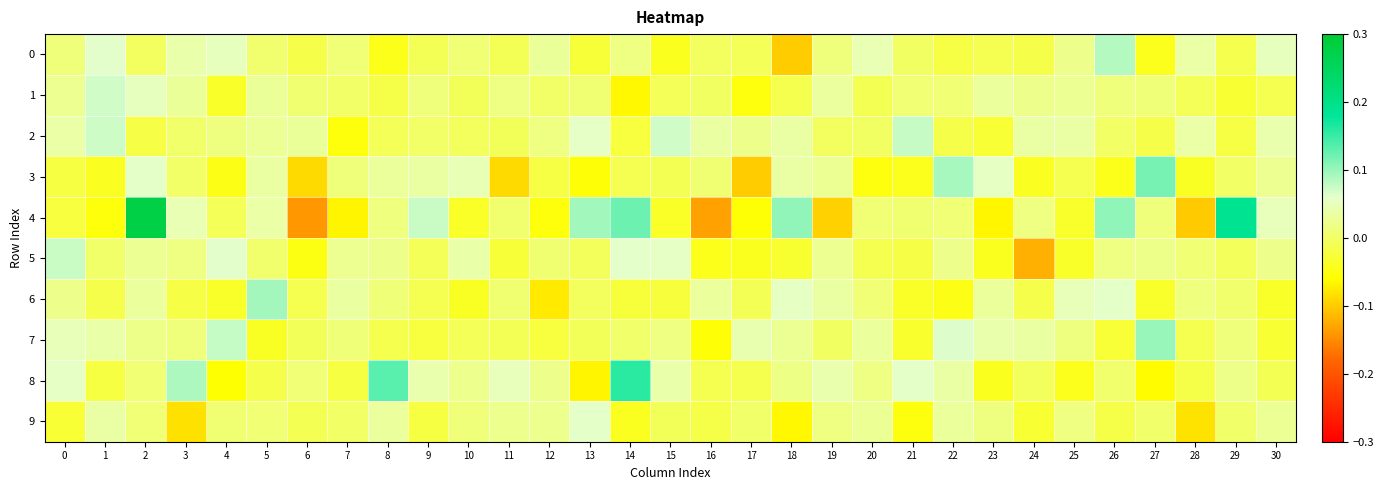

Reading right to left, extract all data points from this chart.

0: 30=0.1	29=-0.0	28=0.0	27=-0.0	26=0.1	25=0.0	24=-0.0	23=-0.0	22=-0.0	21=-0.0	20=0.0	19=0.0	18=-0.1	17=-0.0	16=-0.0	15=-0.0	14=0.0	13=-0.0	12=0.0	11=-0.0	10=0.0	9=-0.0	8=-0.0	7=0.0	6=-0.0	5=0.0	4=0.1	3=0.0	2=-0.0	1=0.1	0=0.0
1: 30=-0.0	29=-0.0	28=-0.0	27=0.0	26=0.0	25=0.0	24=0.0	23=0.0	22=0.0	21=0.0	20=-0.0	19=0.0	18=-0.0	17=-0.1	16=-0.0	15=-0.0	14=-0.1	13=0.0	12=0.0	11=0.0	10=-0.0	9=0.0	8=-0.0	7=0.0	6=0.0	5=0.0	4=-0.0	3=0.0	2=0.1	1=0.1	0=0.0
2: 30=0.0	29=-0.0	28=0.0	27=-0.0	26=-0.0	25=0.0	24=0.0	23=-0.0	22=-0.0	21=0.1	20=-0.0	19=-0.0	18=0.0	17=0.0	16=0.0	15=0.1	14=-0.0	13=0.1	12=0.0	11=-0.0	10=-0.0	9=0.0	8=-0.0	7=-0.1	6=0.0	5=0.0	4=0.0	3=0.0	2=-0.0	1=0.1	0=0.0
3: 30=0.0	29=-0.0	28=-0.0	27=0.1	26=-0.0	25=-0.0	24=-0.0	23=0.1	22=0.1	21=-0.0	20=-0.1	19=0.0	18=0.0	17=-0.1	16=0.0	15=-0.0	14=-0.0	13=-0.1	12=-0.0	11=-0.1	10=0.0	9=0.0	8=0.0	7=0.0	6=-0.1	5=0.0	4=-0.0	3=0.0	2=0.1	1=-0.0	0=-0.0
4: 30=0.0	29=0.2	28=-0.1	27=0.0	26=0.1	25=-0.0	24=0.0	23=-0.1	22=0.0	21=0.0	20=0.0	19=-0.1	18=0.1	17=-0.1	16=-0.1	15=-0.0	14=0.1	13=0.1	12=-0.1	11=0.0	10=-0.0	9=0.1	8=0.0	7=-0.1	6=-0.1	5=0.0	4=-0.0	3=0.0	2=0.3	1=-0.1	0=-0.0
5: 30=0.0	29=-0.0	28=0.0	27=0.0	26=0.0	25=-0.0	24=-0.1	23=-0.0	22=0.0	21=-0.0	20=-0.0	19=0.0	18=-0.0	17=-0.0	16=-0.0	15=0.1	14=0.1	13=-0.0	12=0.0	11=-0.0	10=0.0	9=-0.0	8=0.0	7=0.0	6=-0.1	5=0.0	4=0.1	3=0.0	2=0.0	1=0.0	0=0.1
6: 30=-0.0	29=0.0	28=0.0	27=-0.0	26=0.1	25=0.0	24=-0.0	23=0.0	22=-0.0	21=-0.0	20=0.0	19=0.0	18=0.1	17=-0.0	16=0.0	15=-0.0	14=-0.0	13=-0.0	12=-0.1	11=0.0	10=-0.0	9=-0.0	8=0.0	7=0.0	6=-0.0	5=0.1	4=-0.0	3=-0.0	2=0.0	1=-0.0	0=0.0
7: 30=-0.0	29=0.0	28=-0.0	27=0.1	26=-0.0	25=0.0	24=0.0	23=0.0	22=0.1	21=-0.0	20=0.0	19=-0.0	18=0.0	17=0.0	16=-0.1	15=0.0	14=0.0	13=-0.0	12=-0.0	11=-0.0	10=-0.0	9=-0.0	8=-0.0	7=0.0	6=-0.0	5=-0.0	4=0.1	3=0.0	2=0.0	1=0.0	0=0.0
8: 30=-0.0	29=0.0	28=-0.0	27=-0.1	26=0.0	25=-0.0	24=-0.0	23=-0.0	22=0.0	21=0.1	20=0.0	19=0.0	18=0.0	17=-0.0	16=-0.0	15=0.0	14=0.2	13=-0.1	12=0.0	11=0.0	10=0.0	9=0.0	8=0.1	7=-0.0	6=0.0	5=-0.0	4=-0.1	3=0.1	2=0.0	1=-0.0	0=0.1
9: 30=0.0	29=0.0	28=-0.1	27=0.0	26=-0.0	25=0.0	24=-0.0	23=0.0	22=0.0	21=-0.1	20=0.0	19=0.0	18=-0.1	17=0.0	16=-0.0	15=-0.0	14=-0.0	13=0.1	12=0.0	11=0.0	10=0.0	9=-0.0	8=0.0	7=-0.0	6=-0.0	5=0.0	4=0.0	3=-0.1	2=0.0	1=0.0	0=-0.0